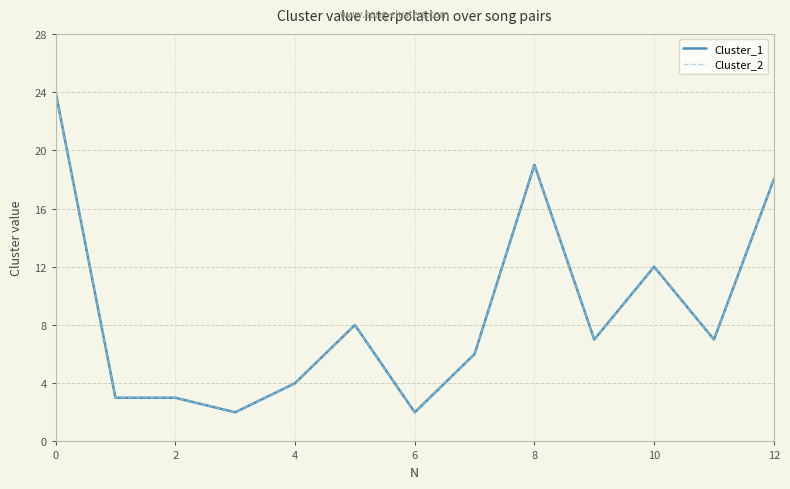

Does the chart display data point markers on the line(s)?

No